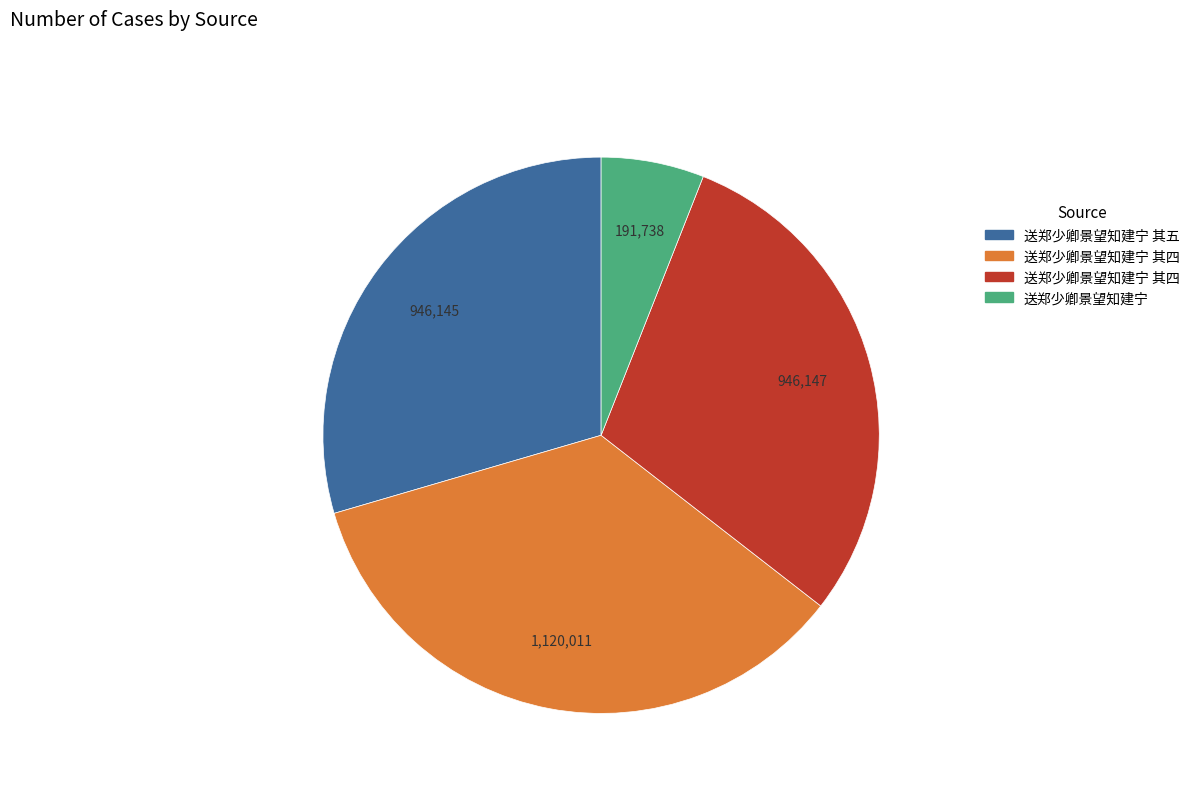

Does any single category account for the majority?

No